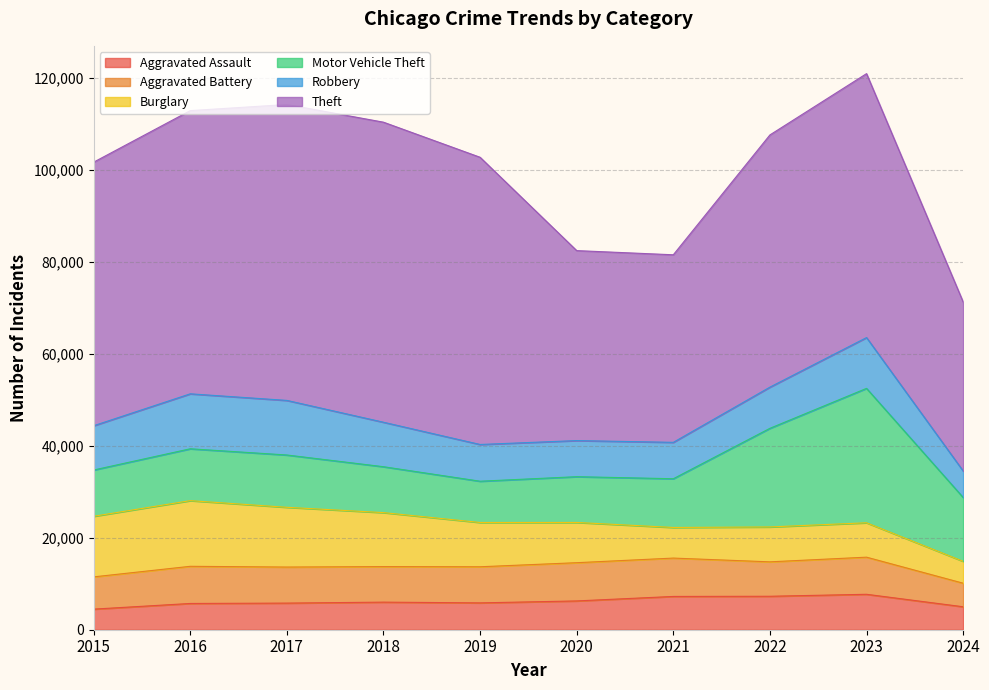

Read the Robbery value at 2018, to the nearest 10.

9680